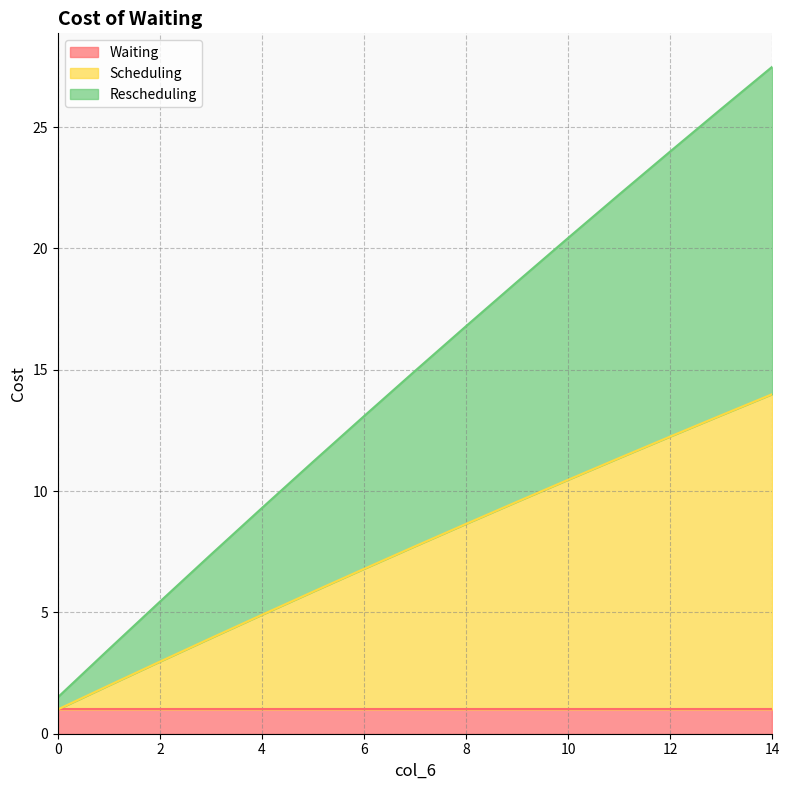

What is the highest value of the Waiting series?

1.0